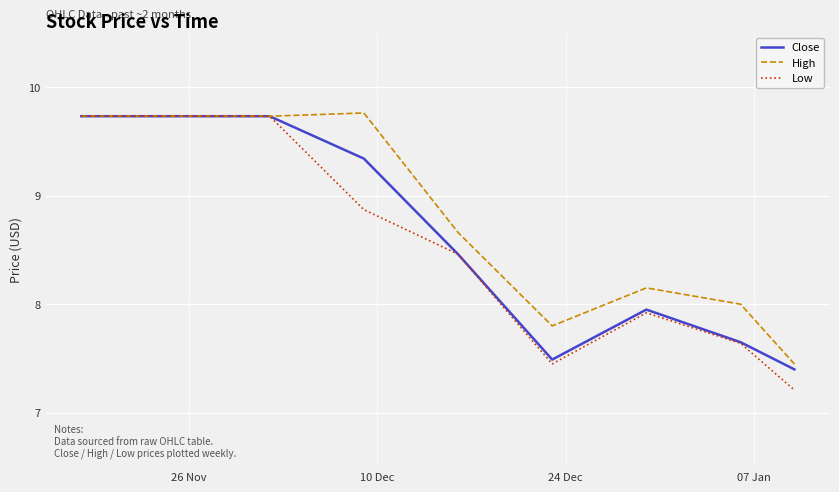

Which series has the largest range (max minus min)?

Low